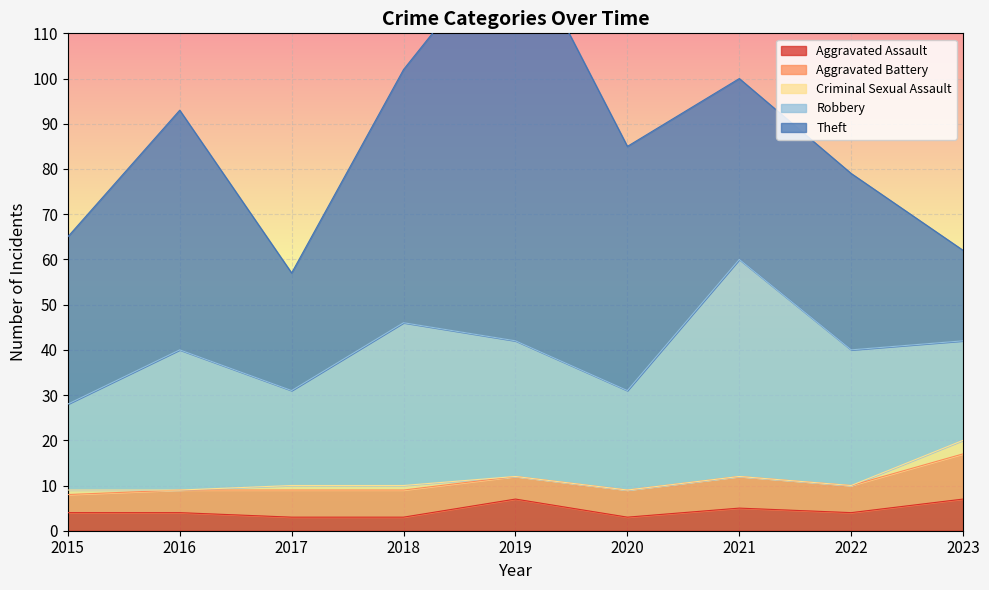

What is the value of the Aggravated Assault point at the 7th from the left?

5